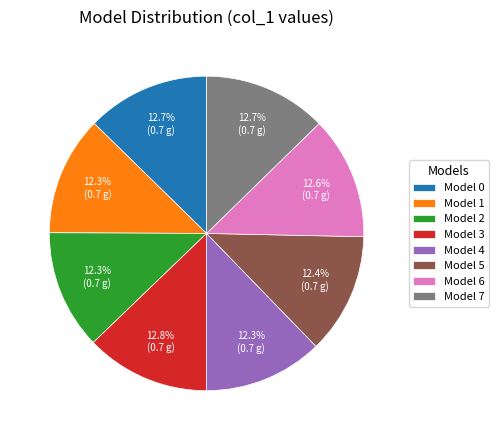

Is Model 4 the majority of the pie?

No